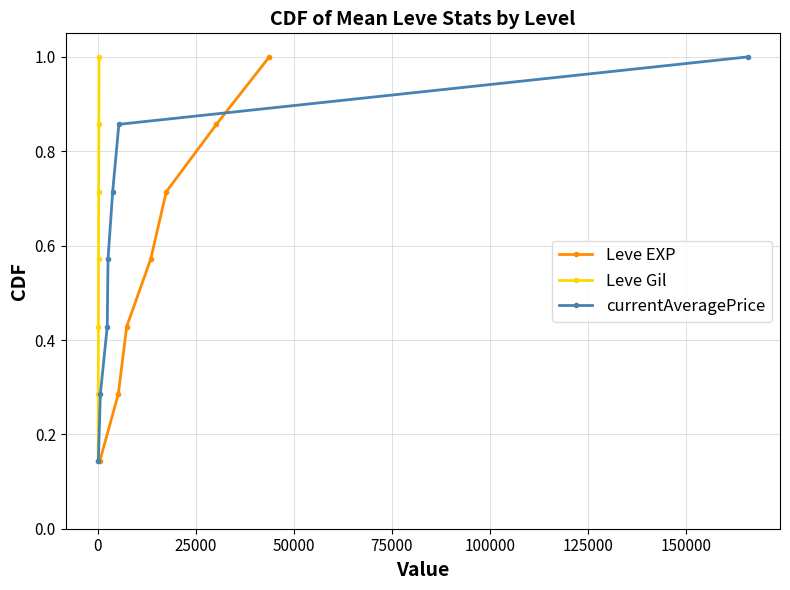

The value of Leve Gil at 125000 is 0.6. True or false?

False